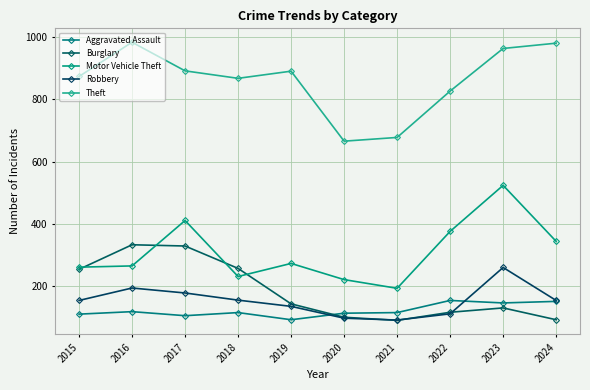

At which category is the sum across all series the highest?

2023